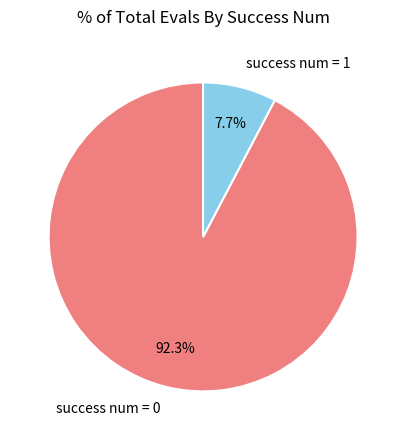

What is the largest slice in the pie chart?

success num = 0